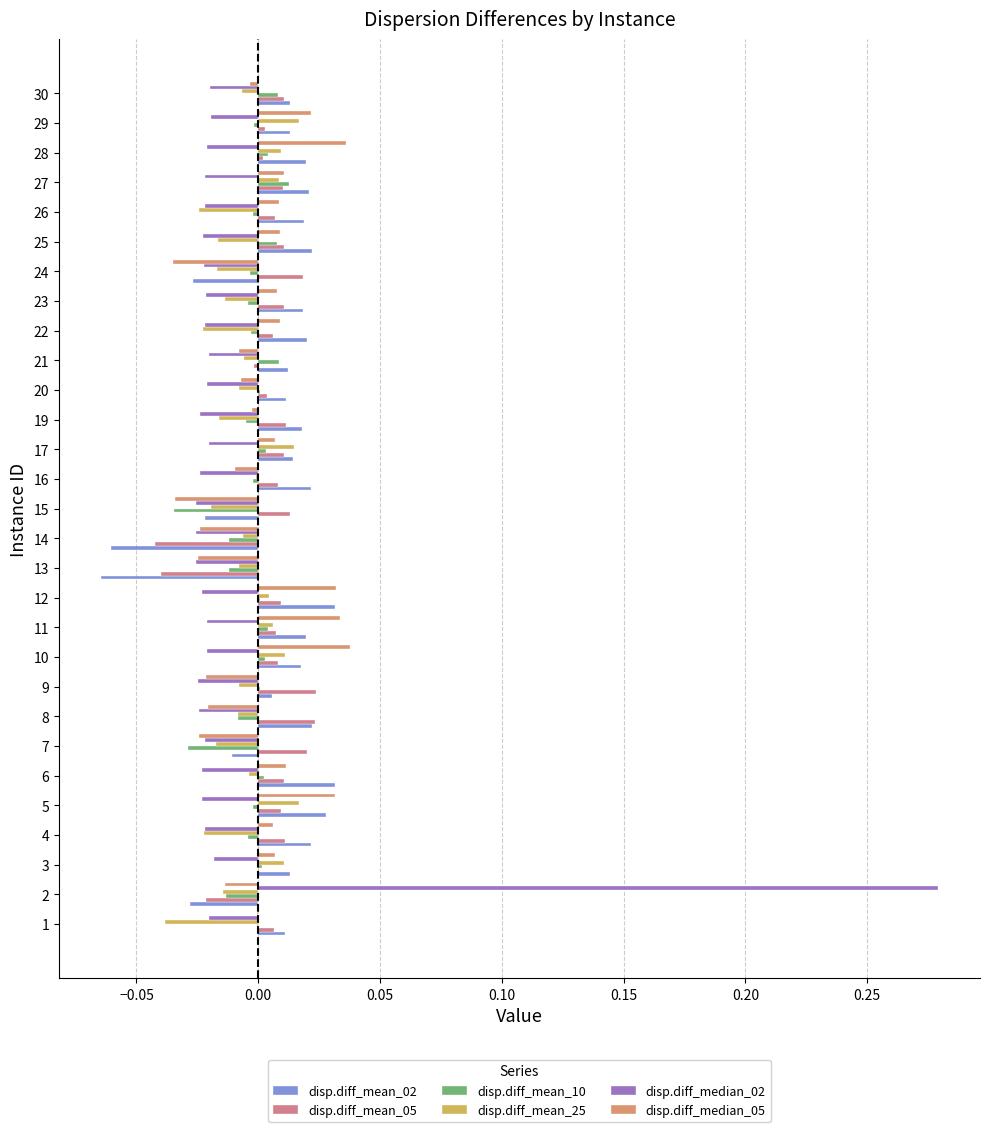

At which category is the sum across all series the highest?

2